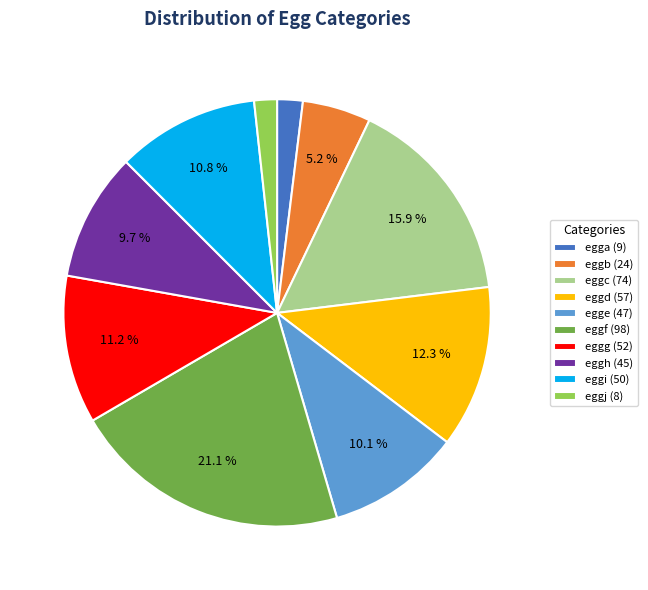

The egga slice represents 2% of the pie. True or false?

True